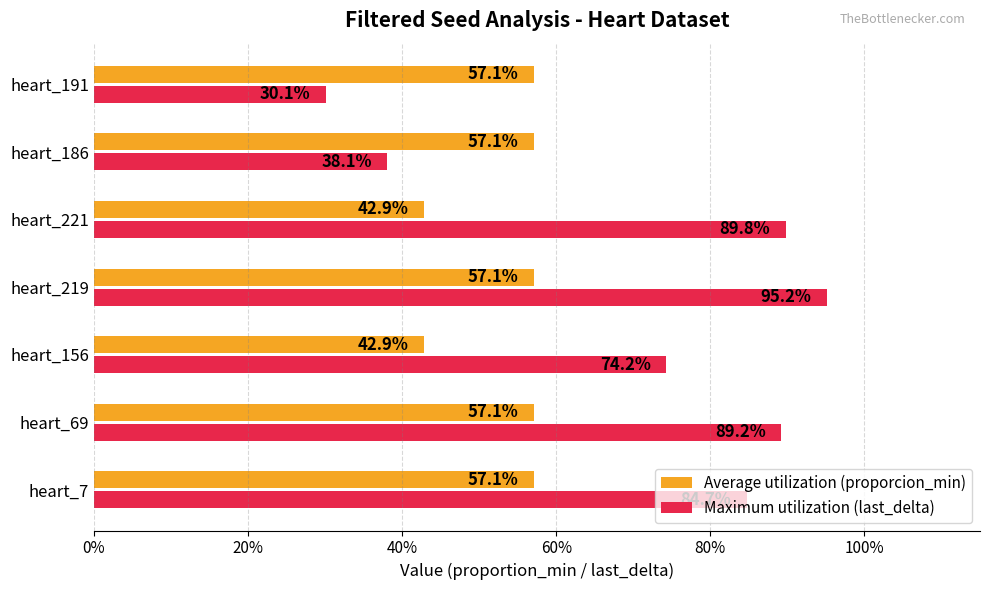

How many bars are there in each group?

2